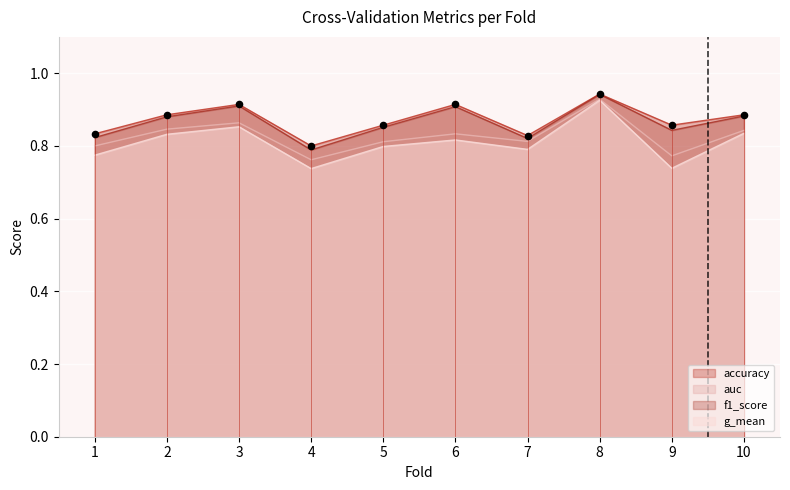

Which series has the largest Y range (max minus min)?

g_mean